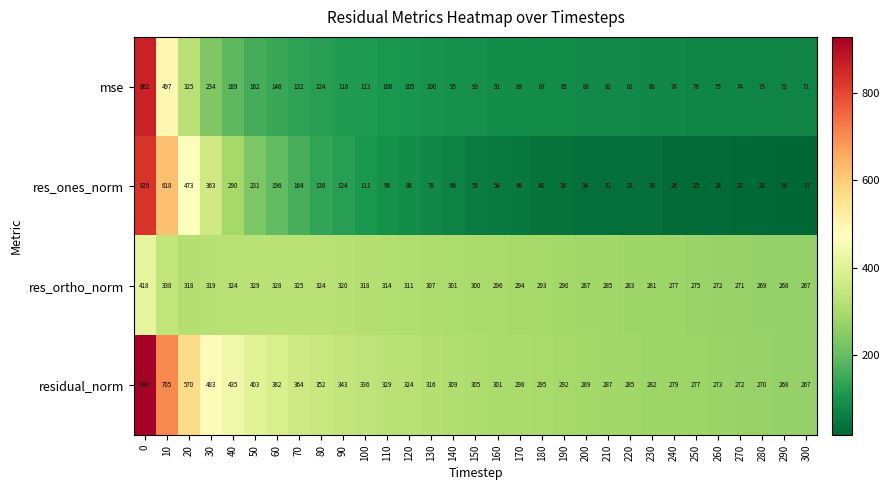

What is the minimum value shown in the chart?

16